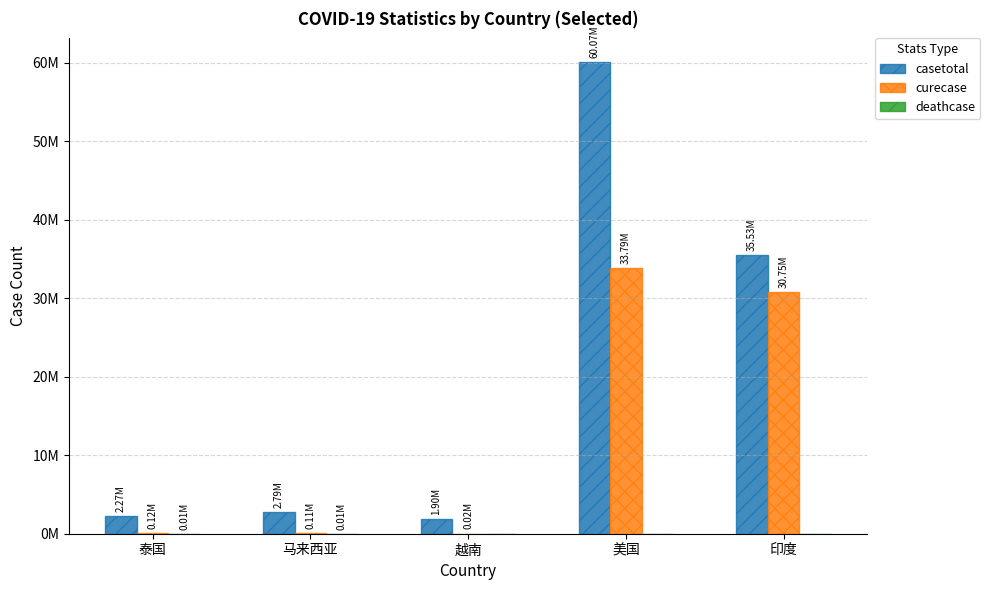

Which series has the largest total across all categories?

casetotal